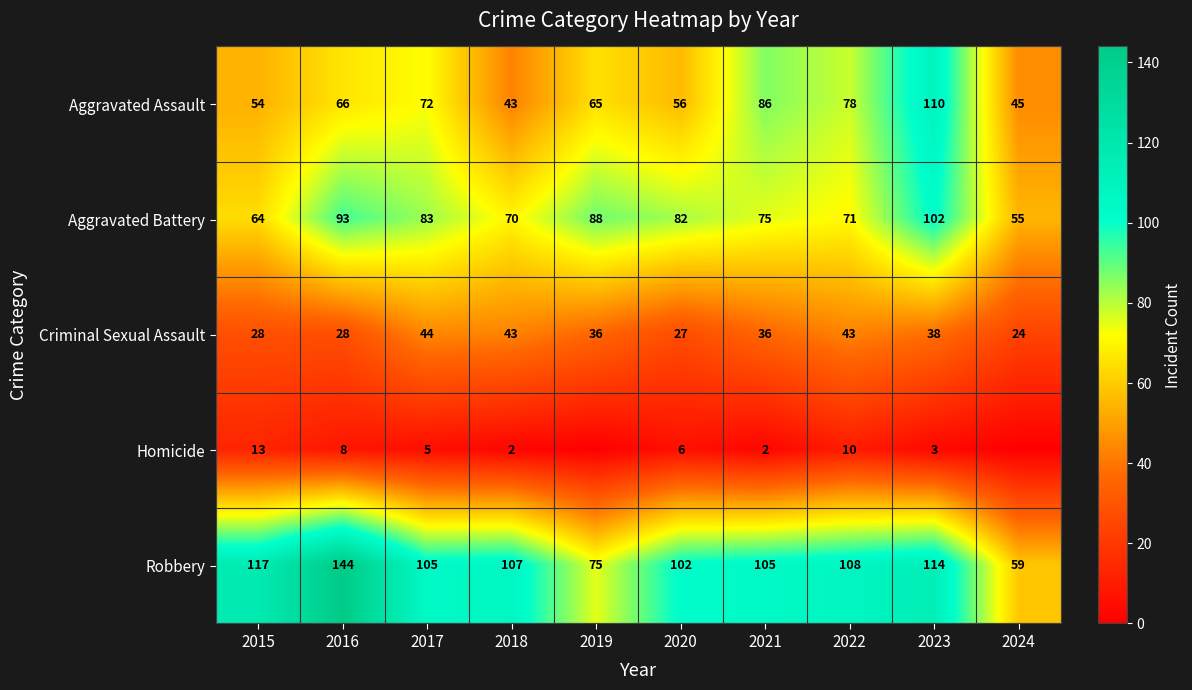

What is the sum of all Aggravated Battery values?

783